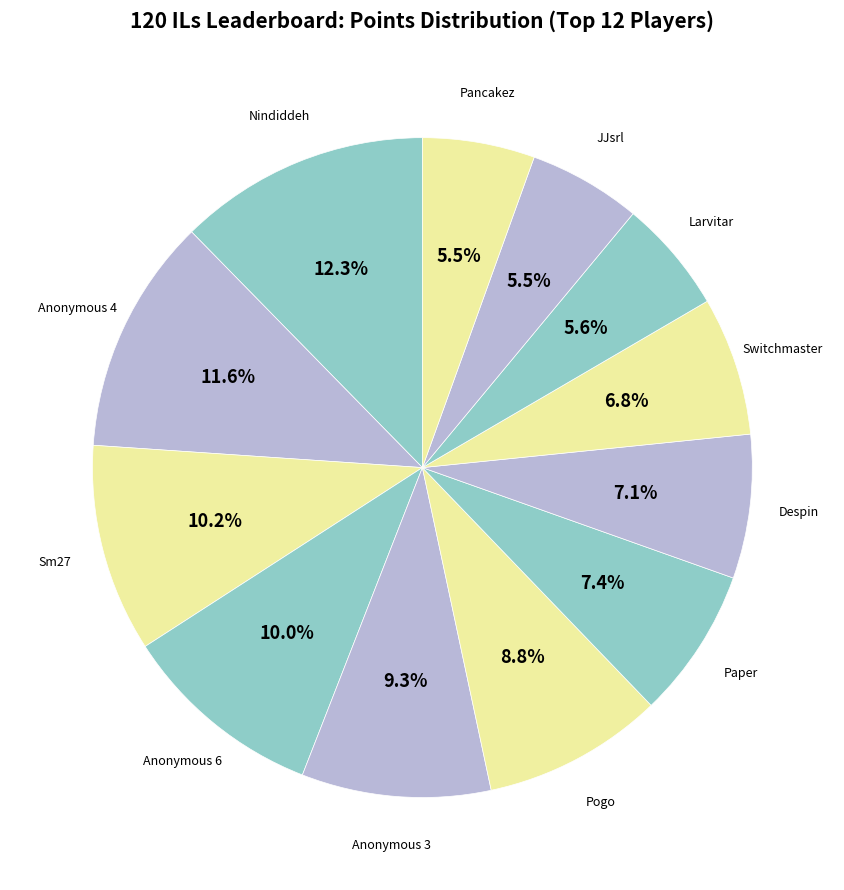

What is the ratio of the value at Switchmaster to the value at Pogo?

0.8